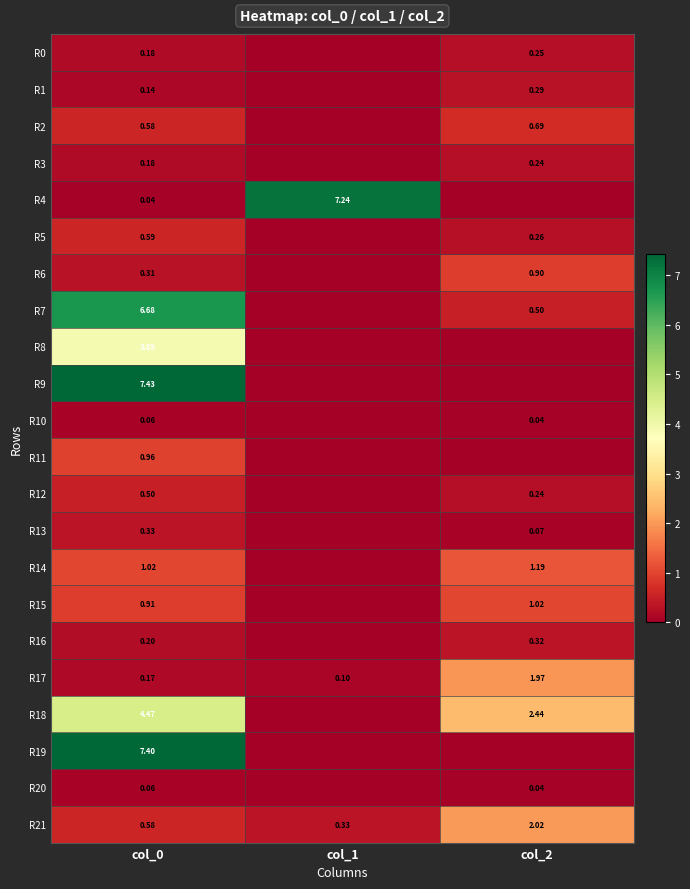

How many data points does each series have?

3